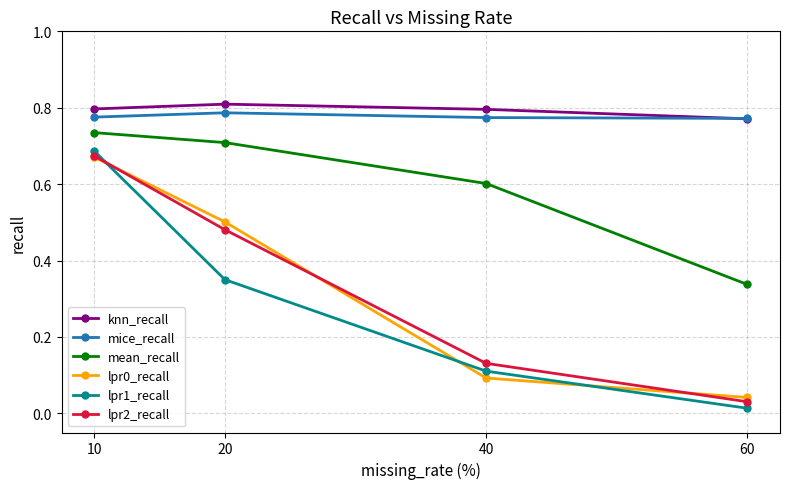

At which label is lpr0_recall closest to 0?

60